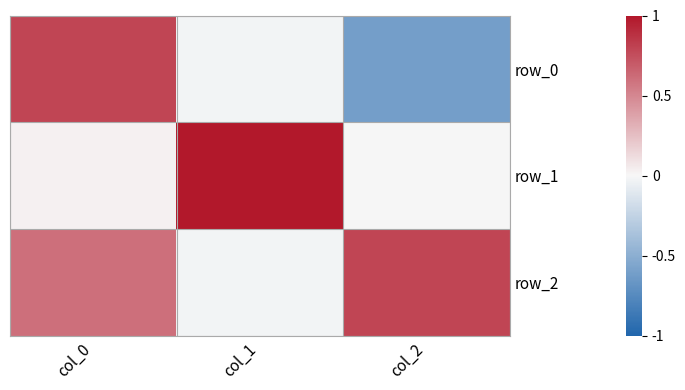

What is the approximate value of row_0 at col_2?

-0.6